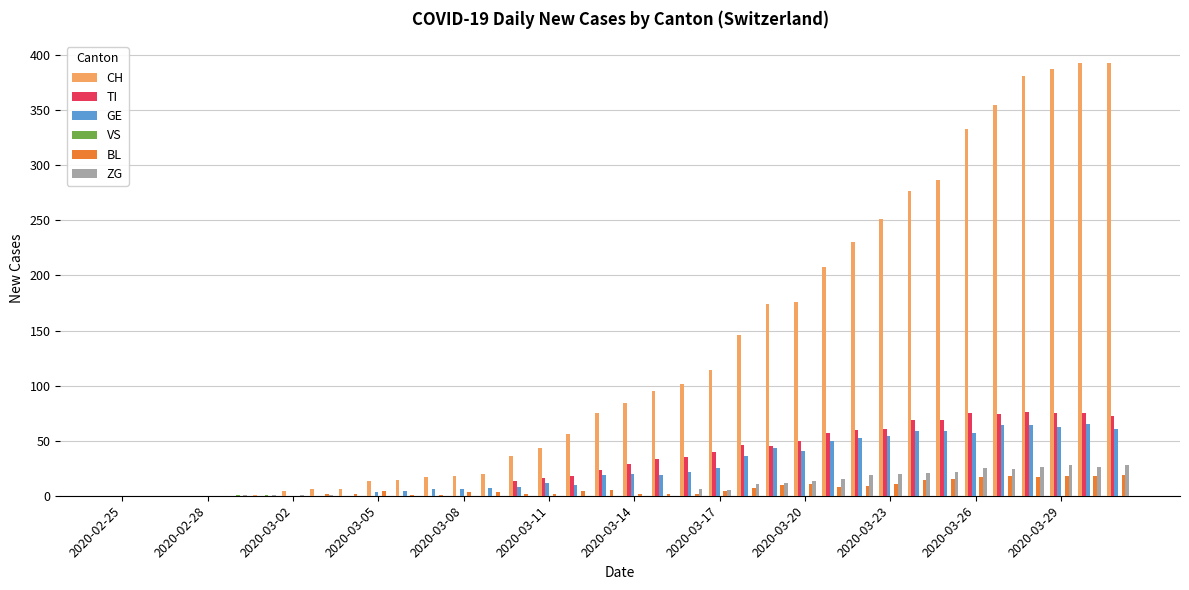

Which series has the largest total across all categories?

CH